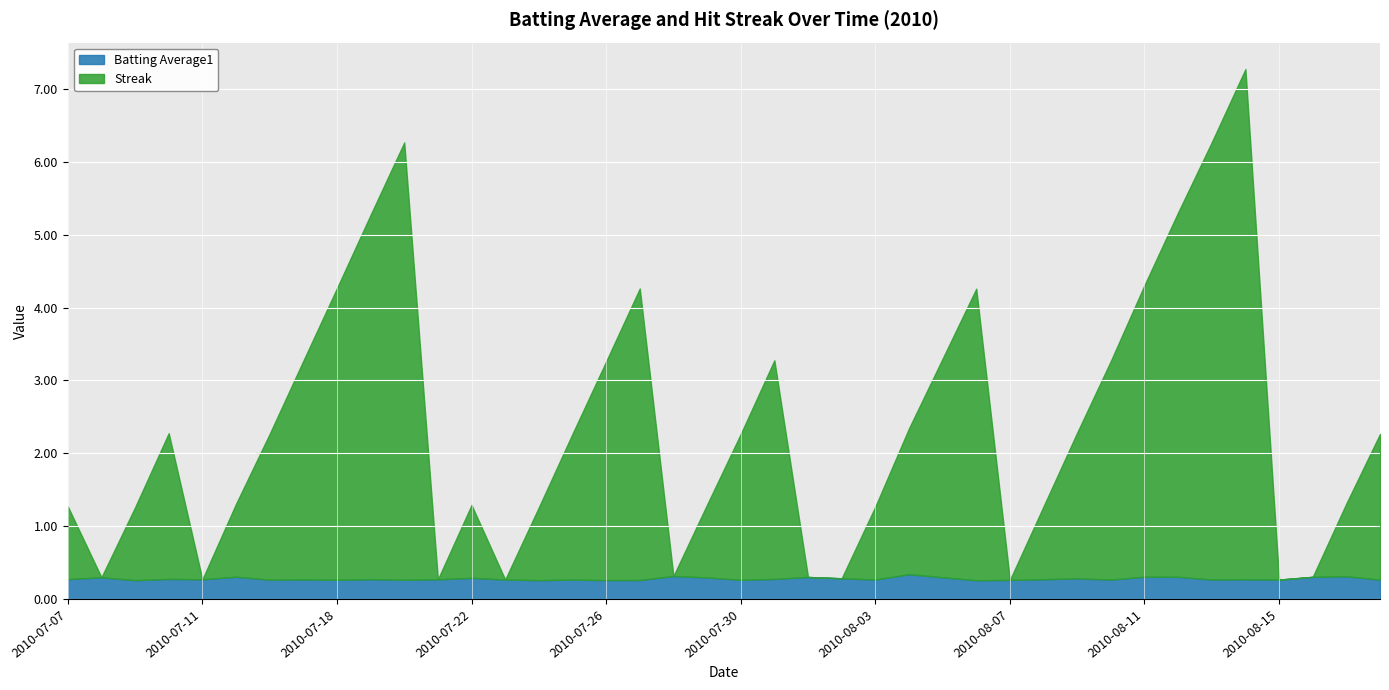

At 2010-07-22, list the series in order from largest to smallest.

Streak, Batting Average1